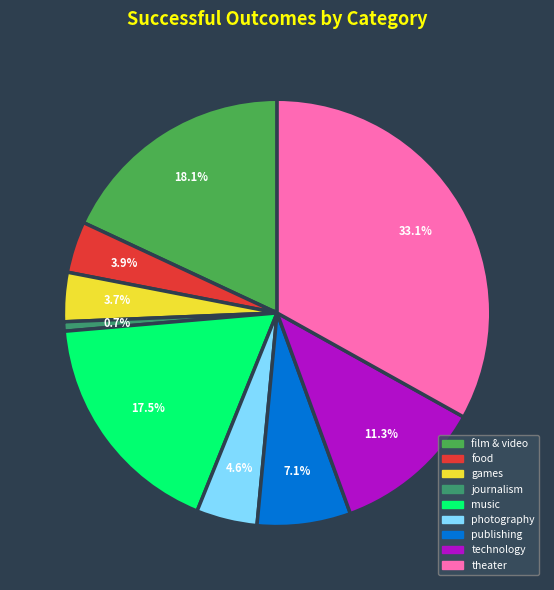

To the nearest percent, what percentage of the pie is theater?

33%